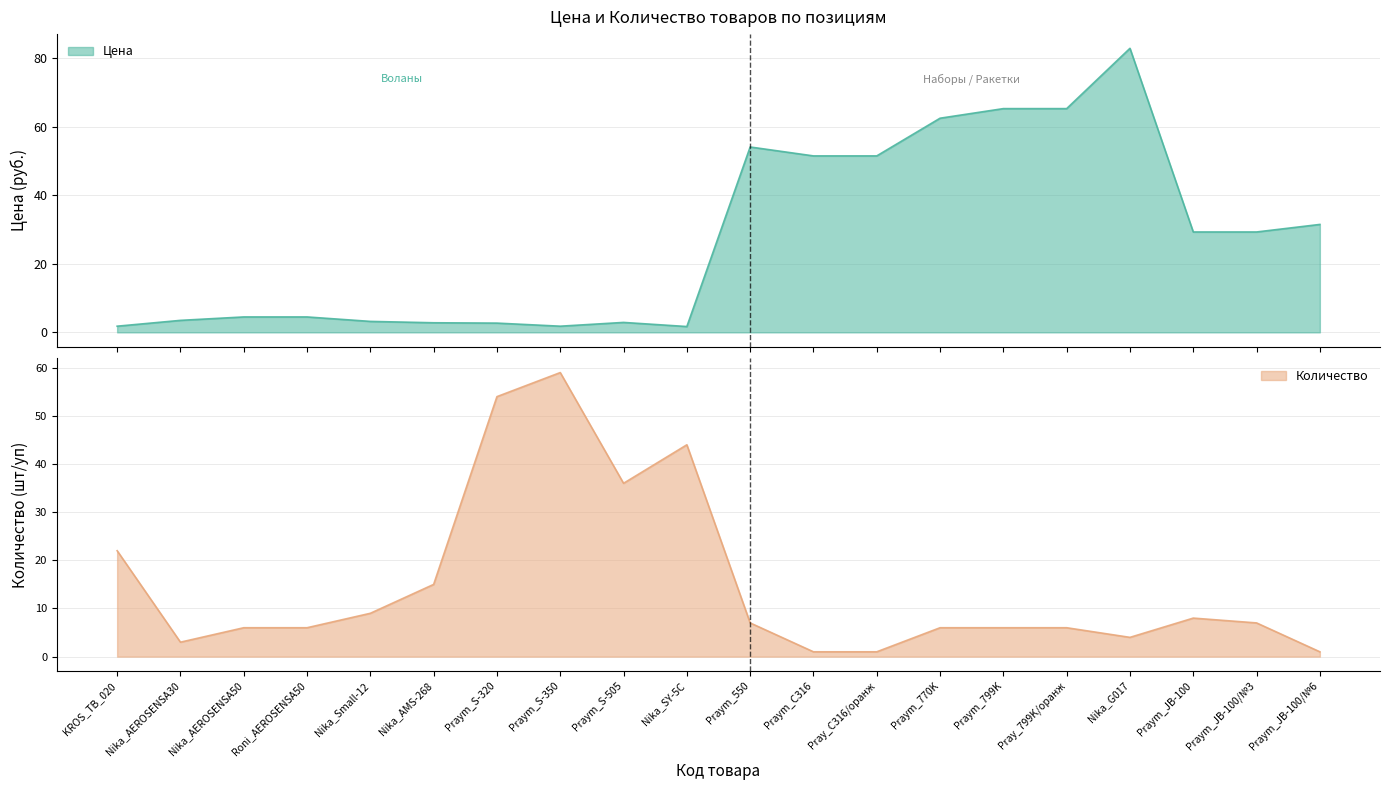

After their last crossing, which series has the higher values: Цена or Количество?

Цена